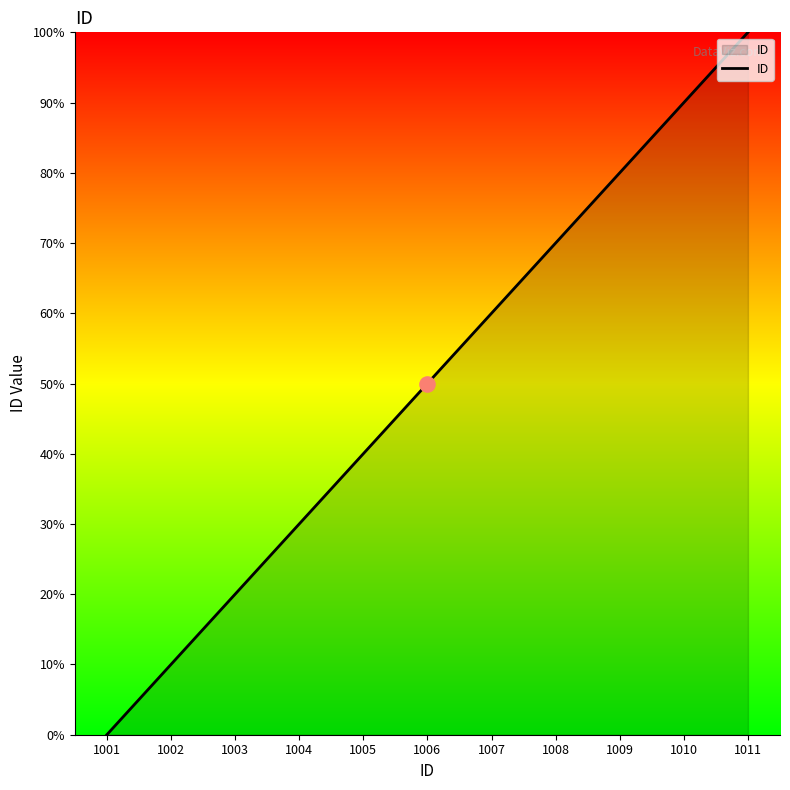

What is the change in value from 1005 to 1008?

+30